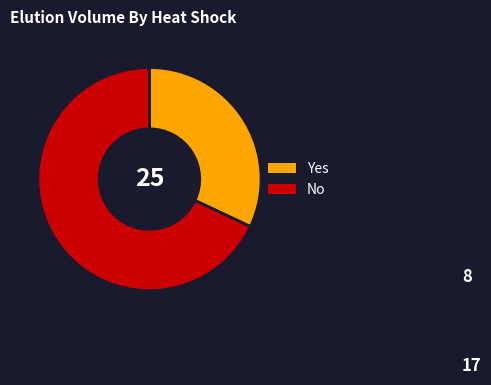

Is the sum of No and Yes greater than half?

Yes